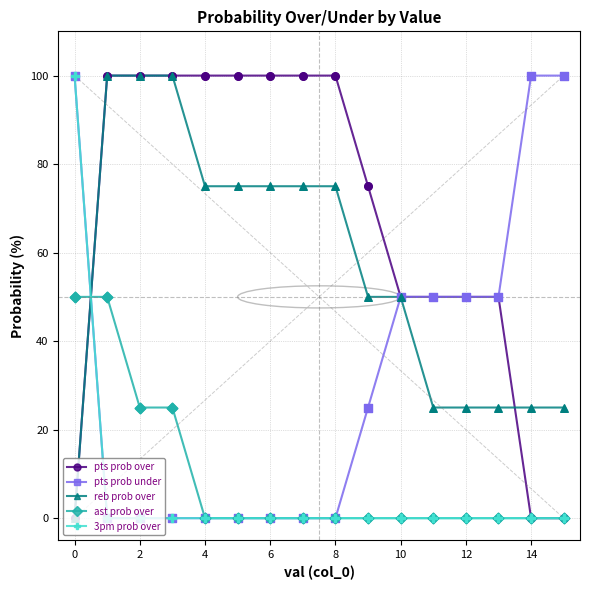

Which series ends up on top after the final intersection of ast prob over and reb prob over?

reb prob over